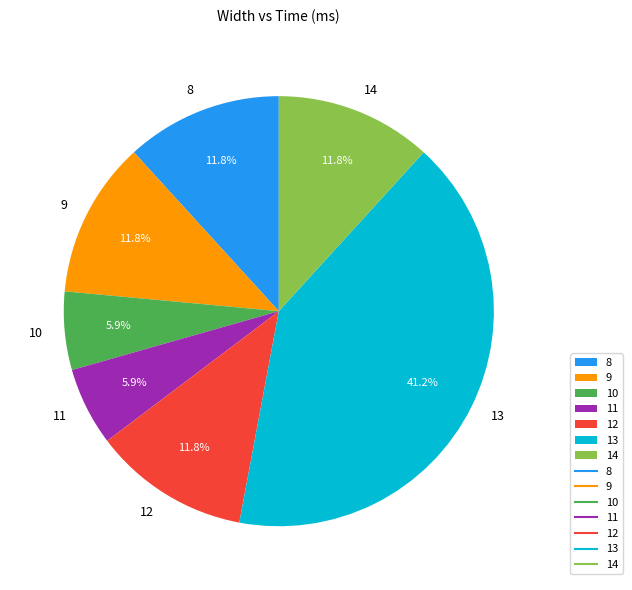

Is there any slice that represents more than half of the pie?

No